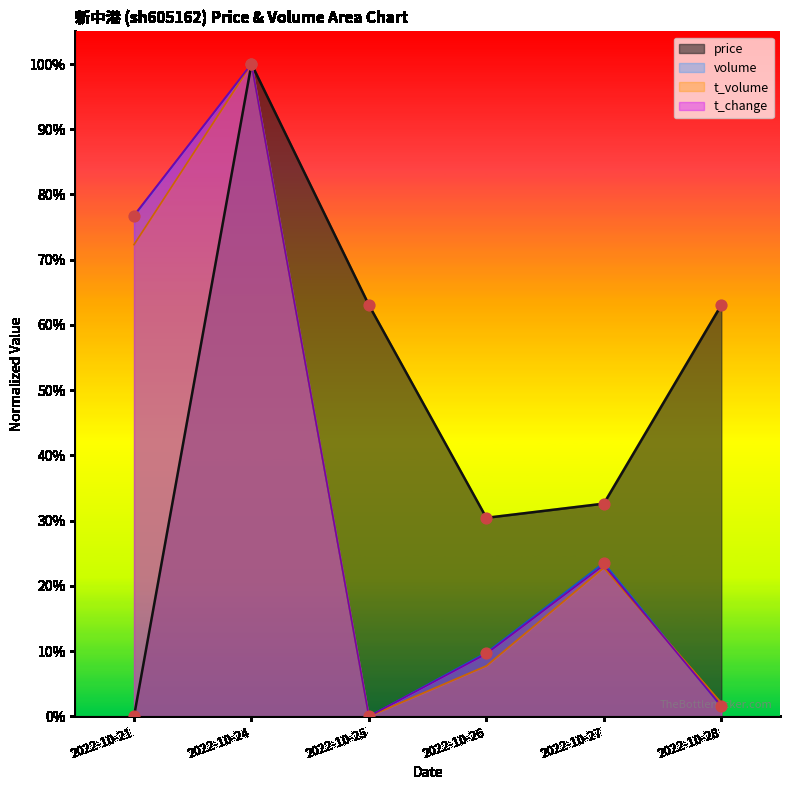

At how many categories does at least one series exceed 0?

6